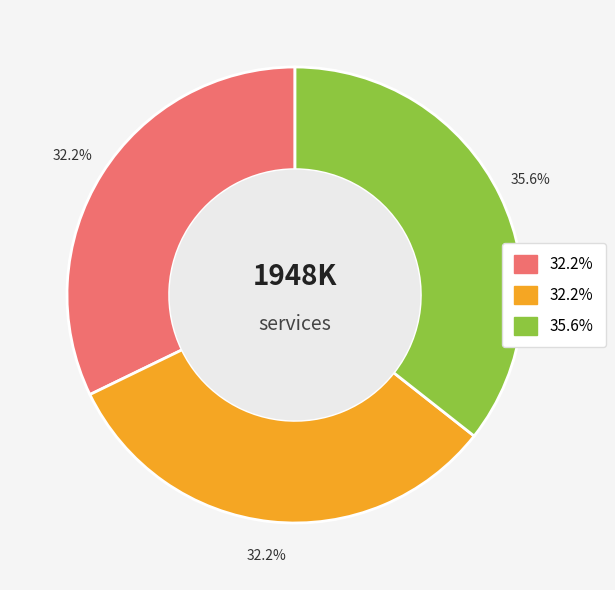

How many segments does this pie chart have?

3